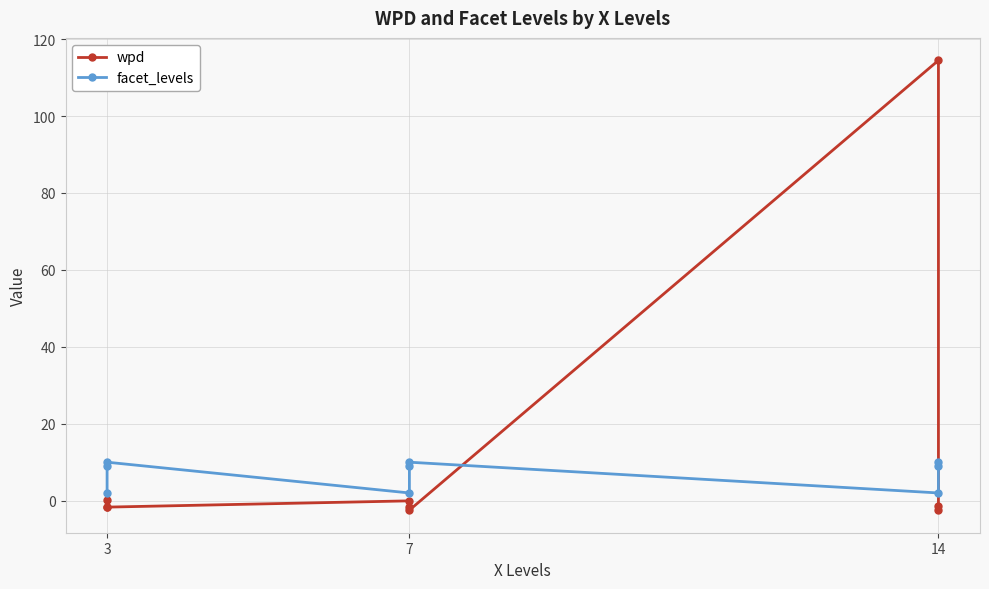

Is the value of wpd at 14 greater than the value of facet_levels at 7?

Yes